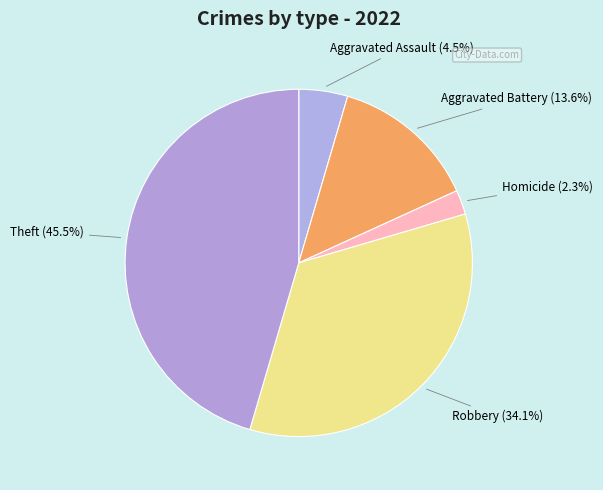

Which has a higher value, Theft or Aggravated Assault?

Theft